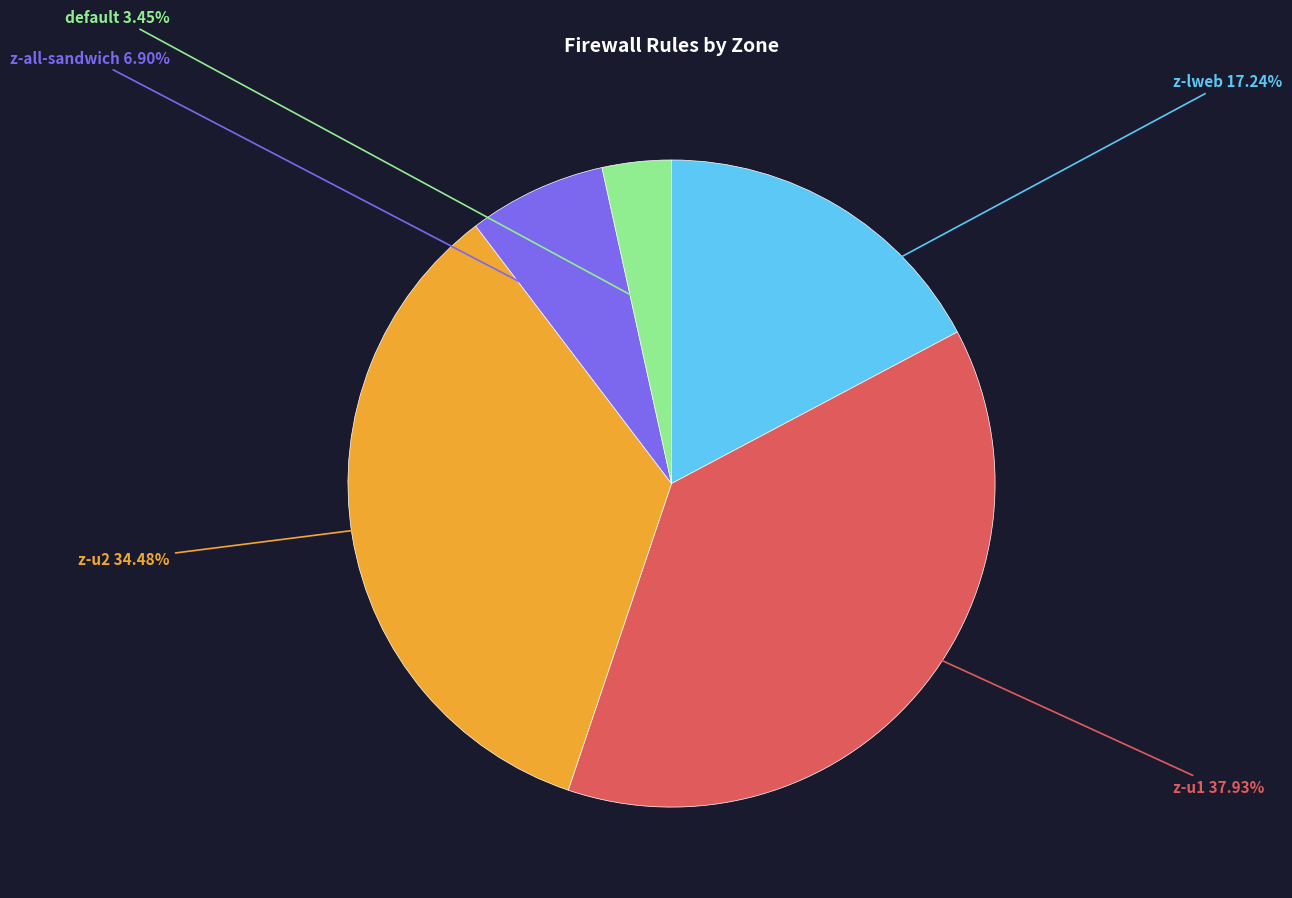

How many slices are in this pie chart?

5